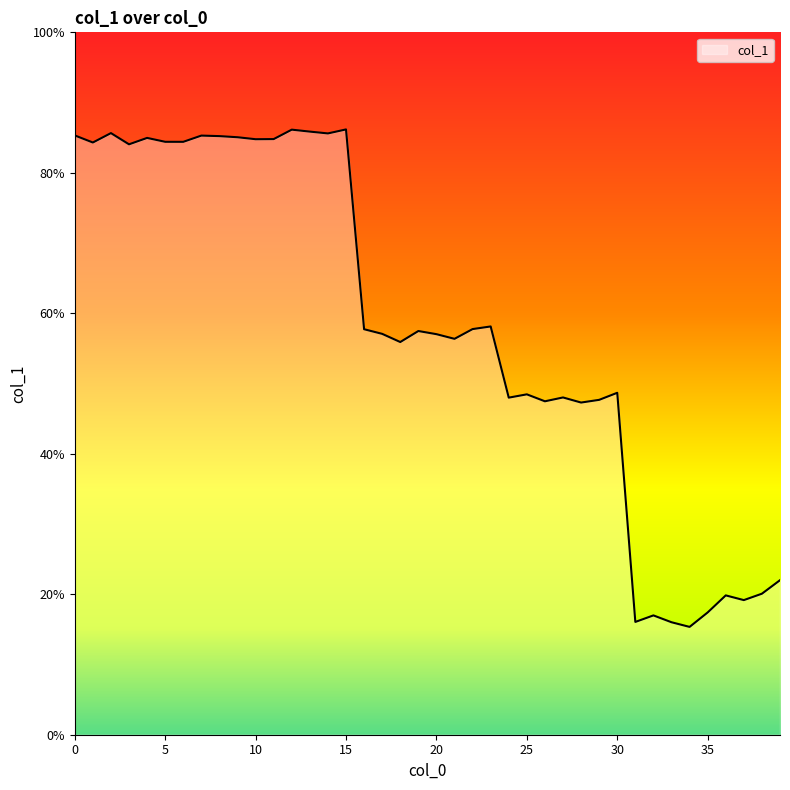

What is the maximum value shown in the chart?

86.2